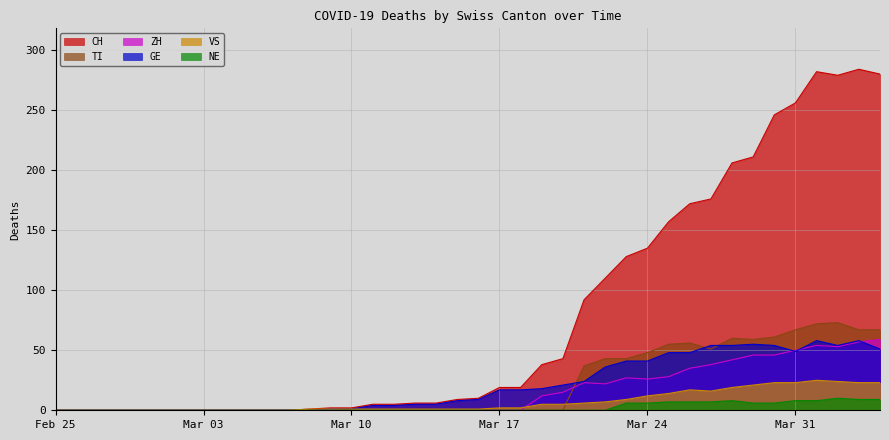

Is the value of CH at 2020-04-04 greater than the value of NE at 2020-03-16?

Yes